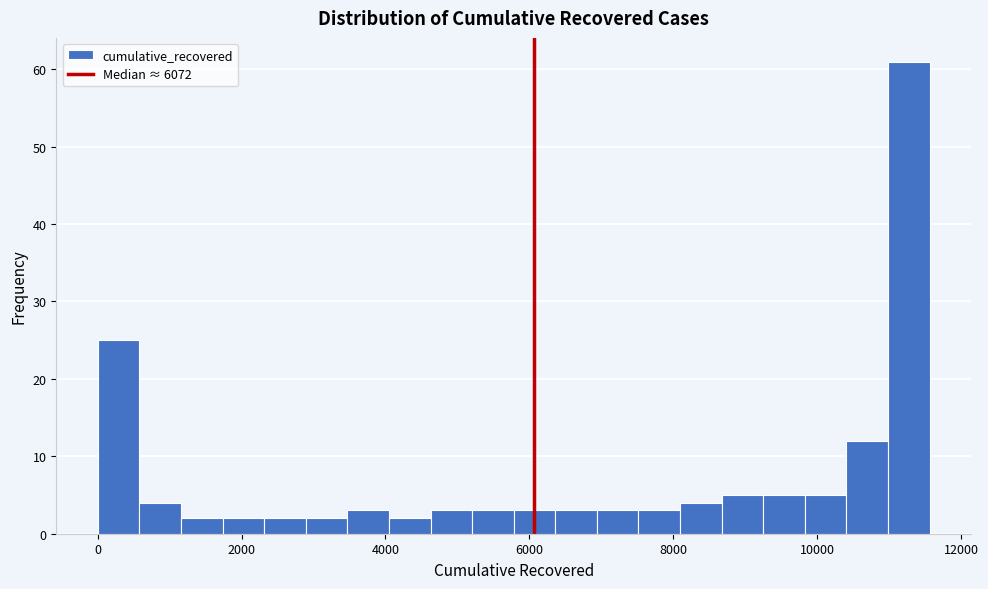

Around what value on the x-axis is the tallest bar? Give the approximate position of its centre, as read against the axis.

11200